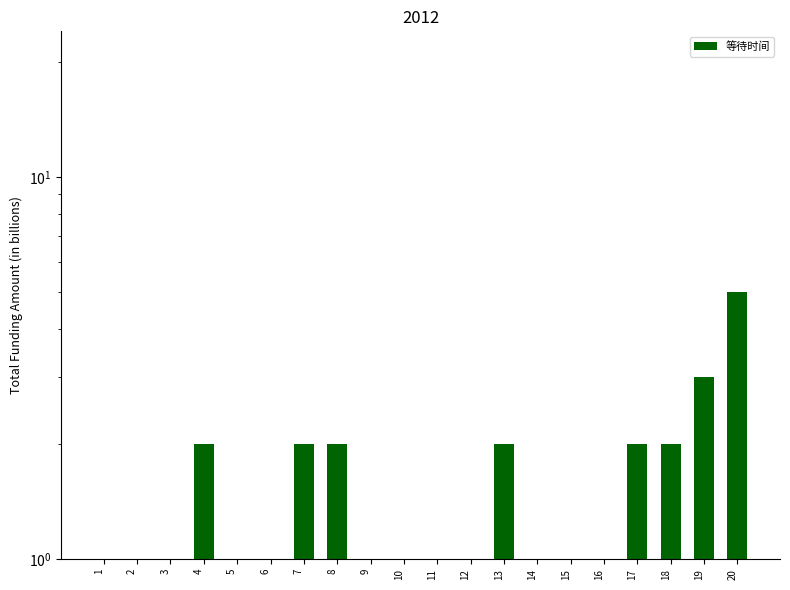

List the labels in order of value, largest first.

20, 19, 4, 7, 8, 13, 17, 18, 3, 6, 14, 16, 1, 2, 5, 9, 10, 11, 12, 15